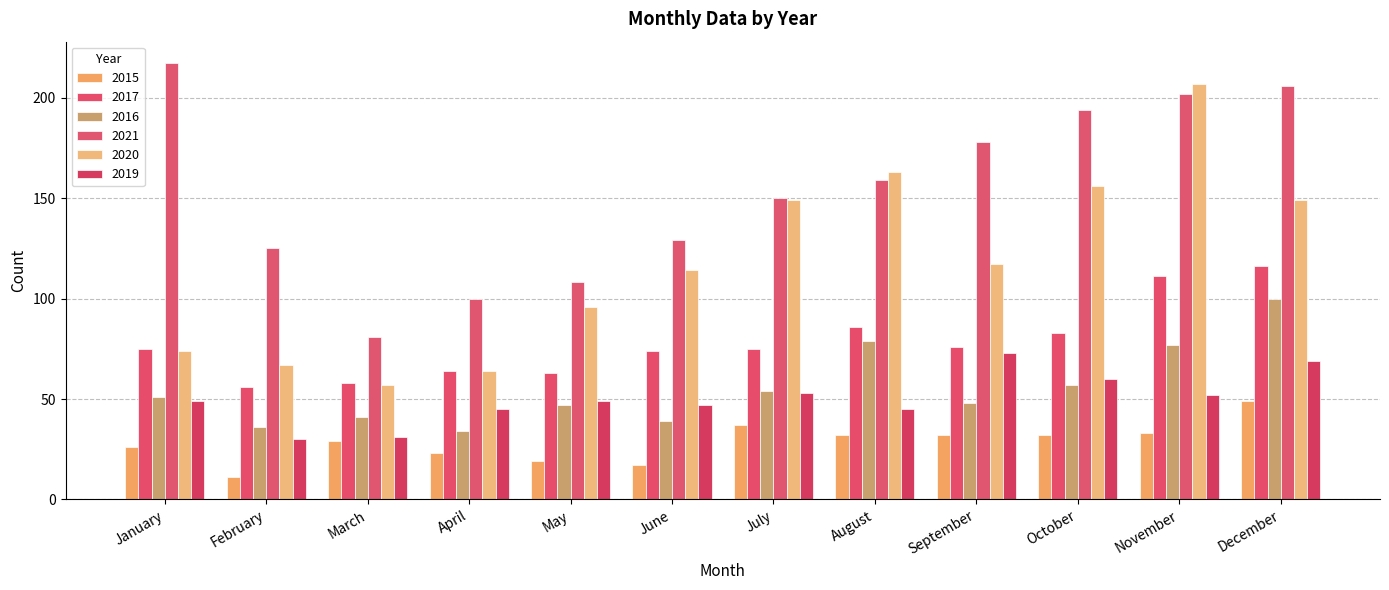

Is the value of 2021 at April greater than the value of 2015 at January?

Yes